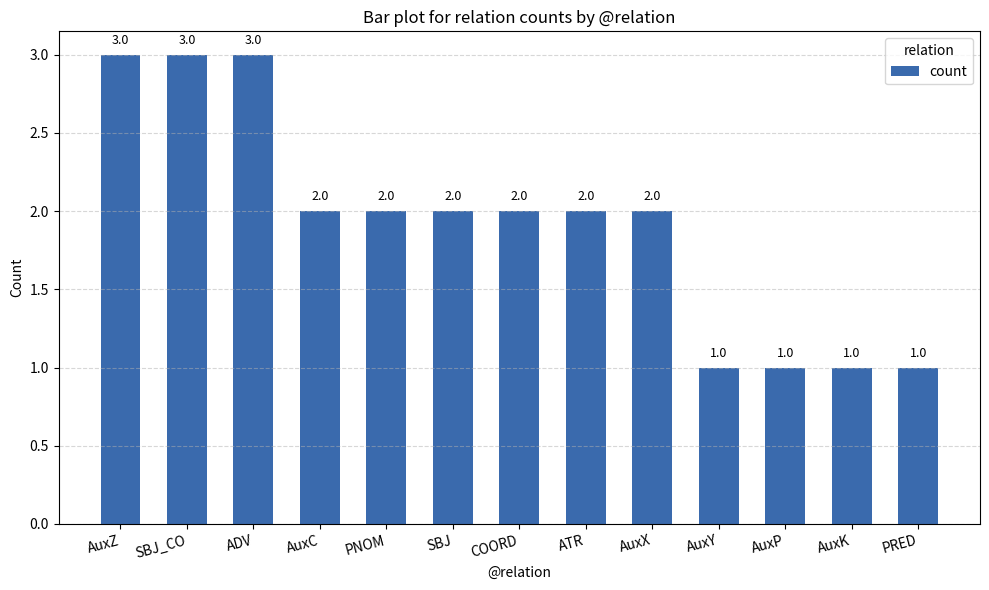

At which label does the data first exceed 2?

AuxZ